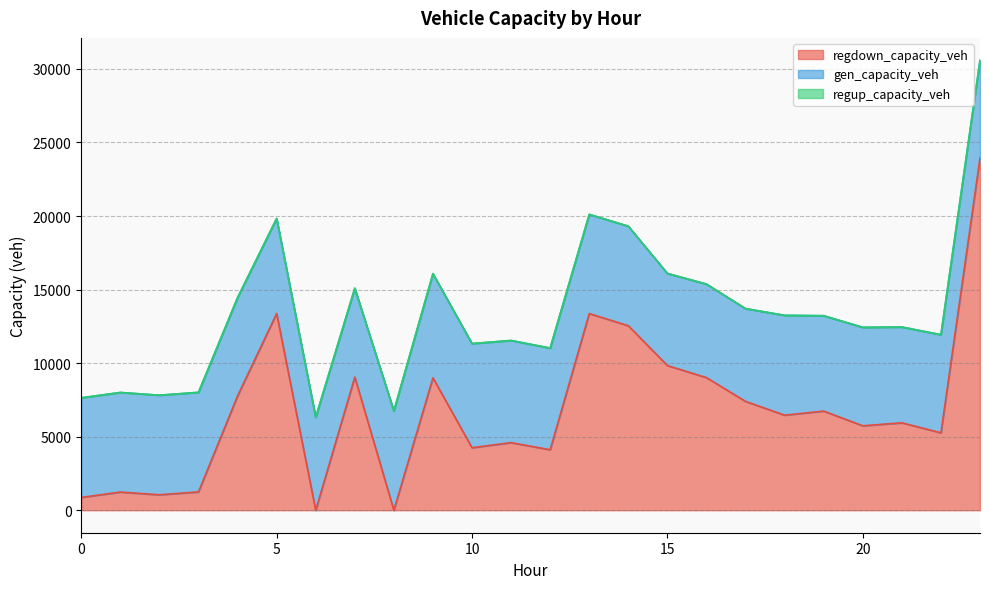

What is the value of the gen_capacity_veh point at the 21st from the left?

6692.1